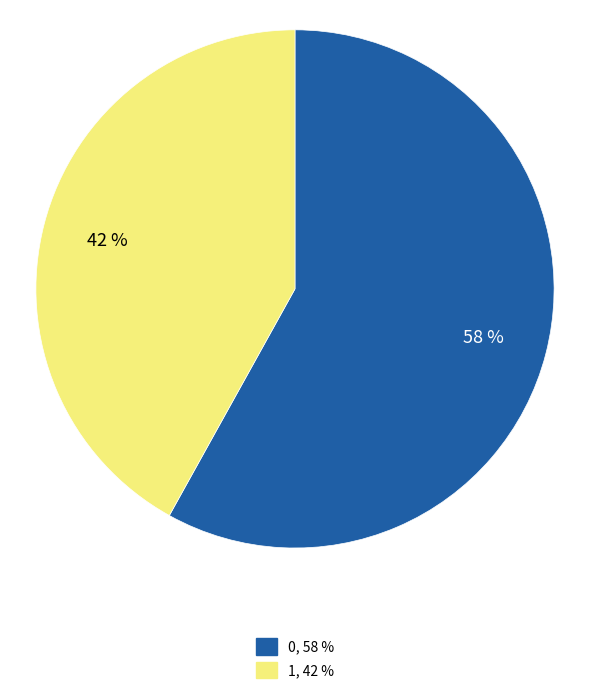

Which slice is the smallest?

1